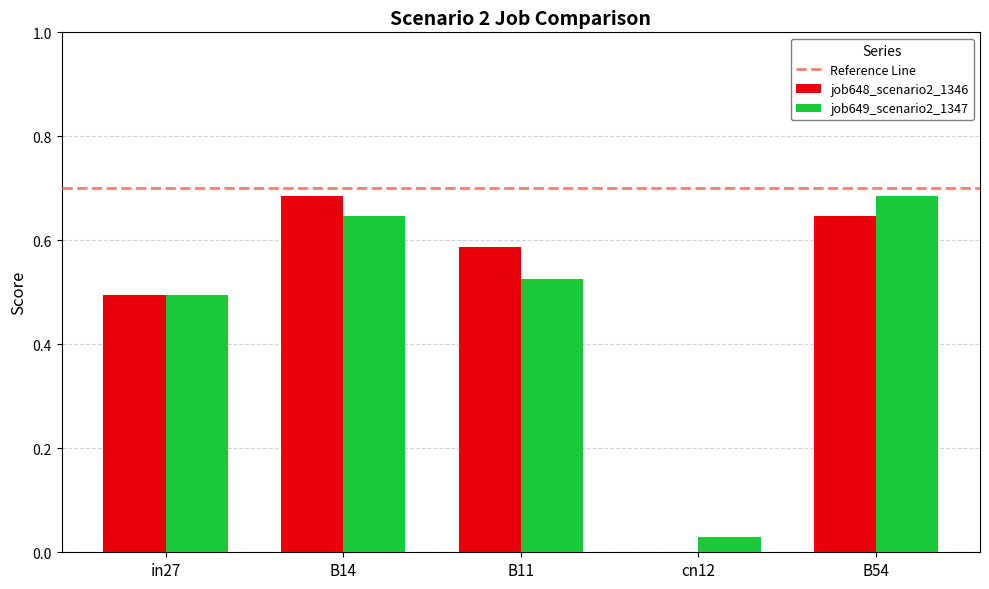

At which label is job649_scenario2_1347 closest to 0?

cn12